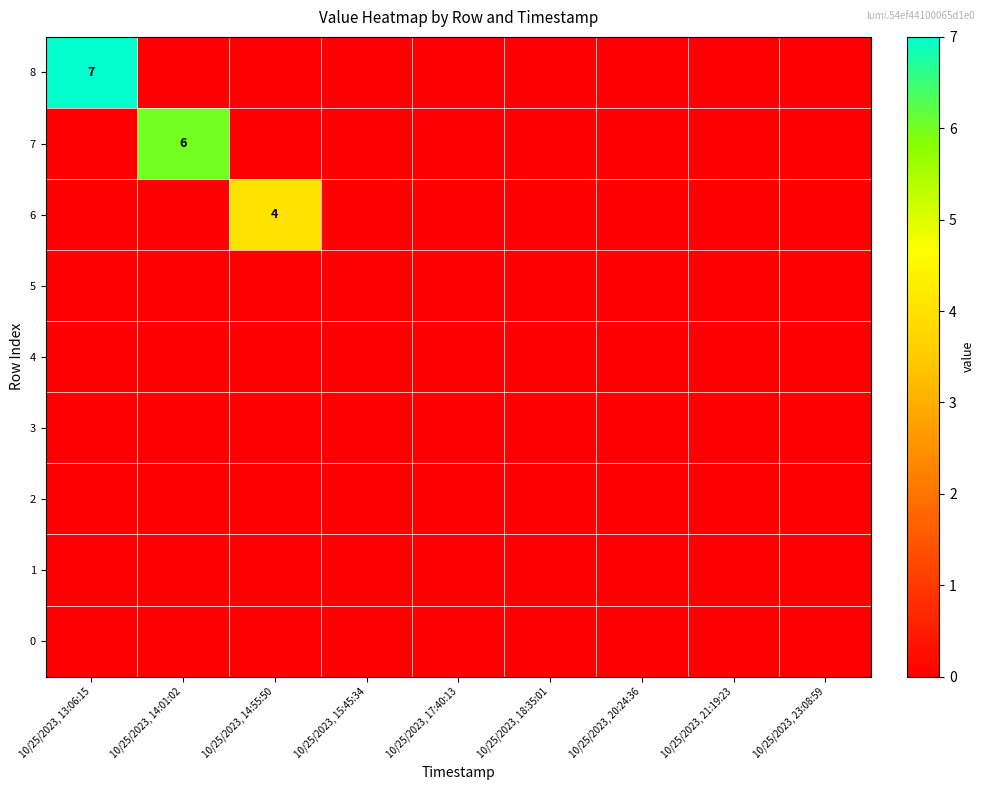

Is it true that 3 equals 0 at 10/25/2023, 13:06:15?

True